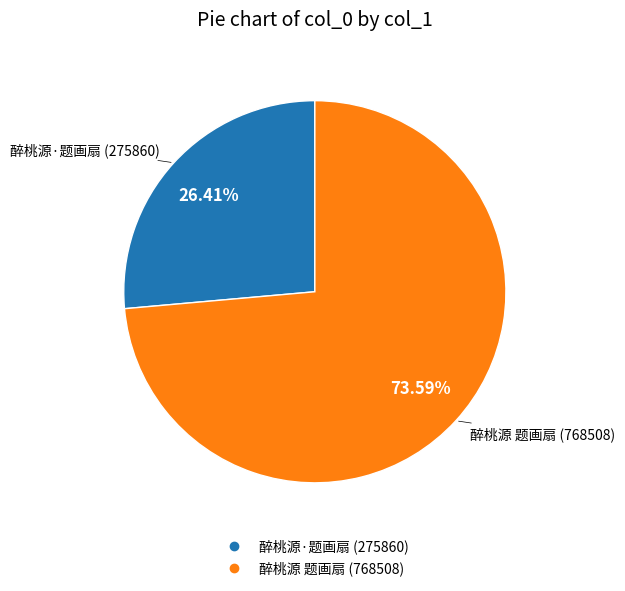

Is it true that 醉桃源·题画扇 is 26% of the pie?

True